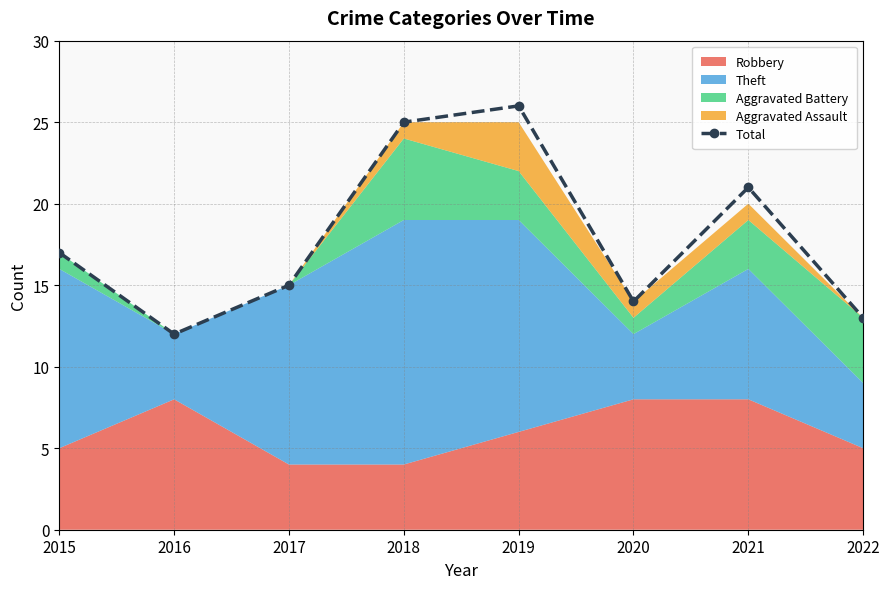

List the labels in order of value, smallest first.

2016, 2022, 2020, 2017, 2015, 2021, 2018, 2019